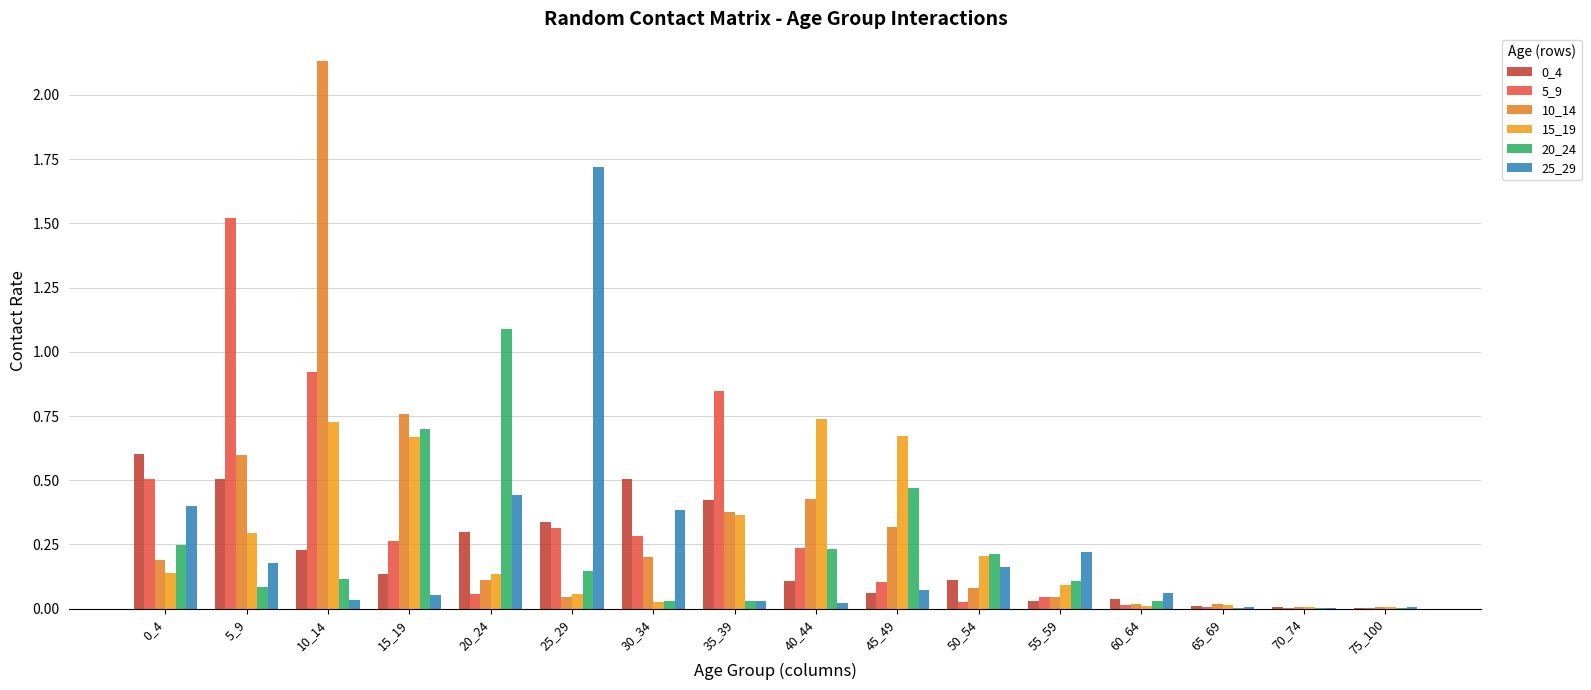

How many groups of bars are there?

16